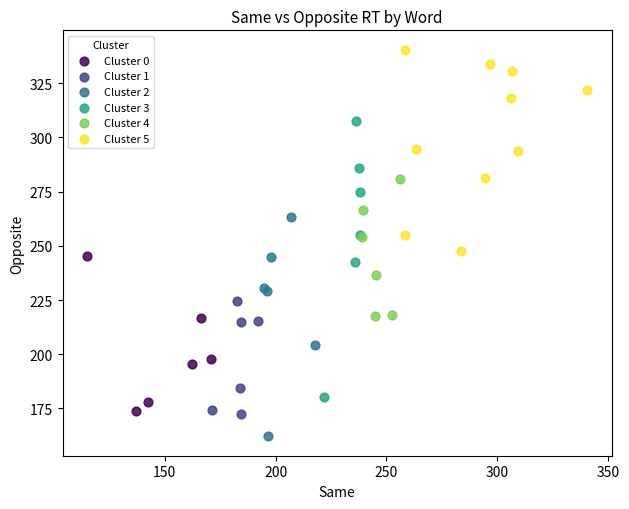

Which series reaches the maximum Y coordinate?

Cluster 5